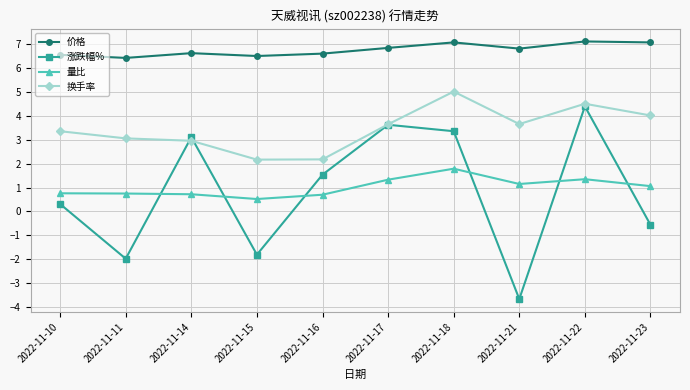

Which series changed the most between 2022-11-10 and 2022-11-14?

涨跌幅%